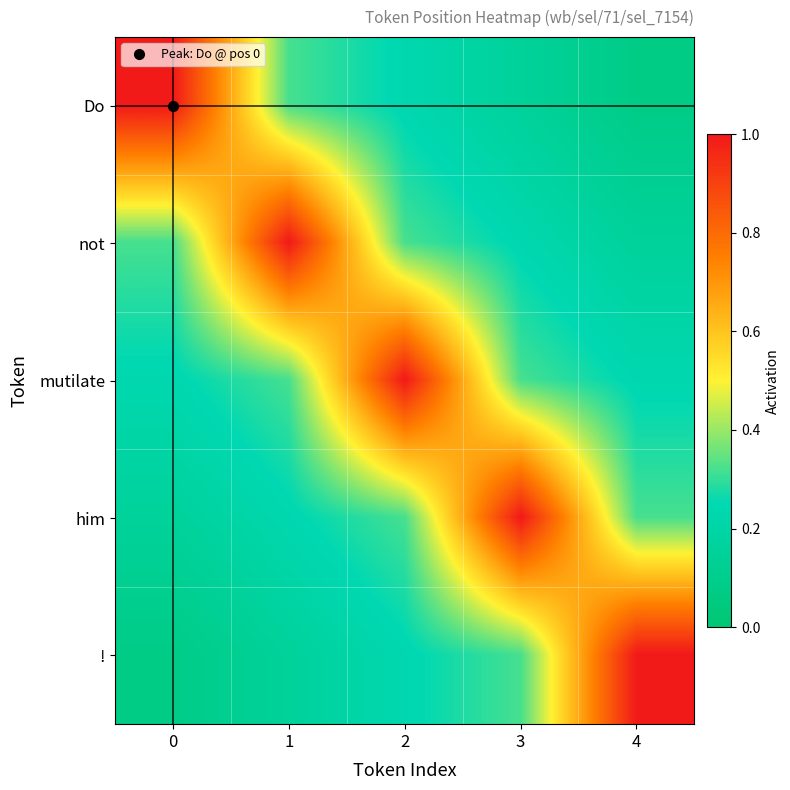

Reading left to right, extract all data points from this chart.

row_0: 0=1.0	1=0.3	2=0.2	3=0.2	4=0.1
row_1: 0=0.3	1=1.0	2=0.3	3=0.2	4=0.2
row_2: 0=0.2	1=0.3	2=1.0	3=0.3	4=0.2
row_3: 0=0.2	1=0.2	2=0.3	3=1.0	4=0.3
row_4: 0=0.1	1=0.2	2=0.2	3=0.3	4=1.0